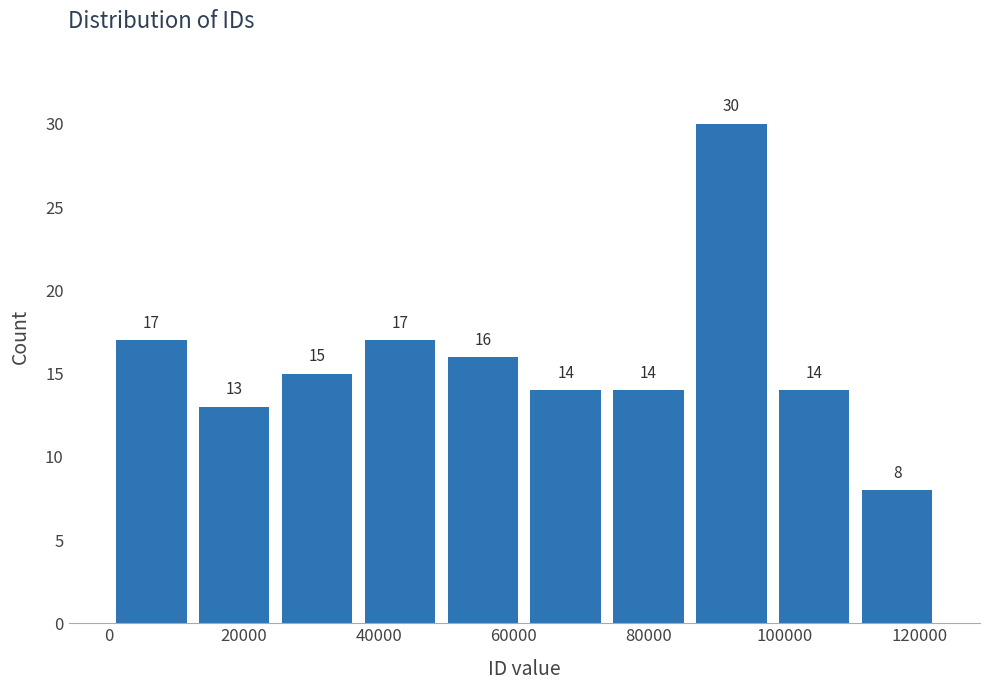

What is the height of the bar covering 74000 to 86000 on the x-axis? The bar edges are not printed on the chart, so give them approximately, as read against the axis.

14